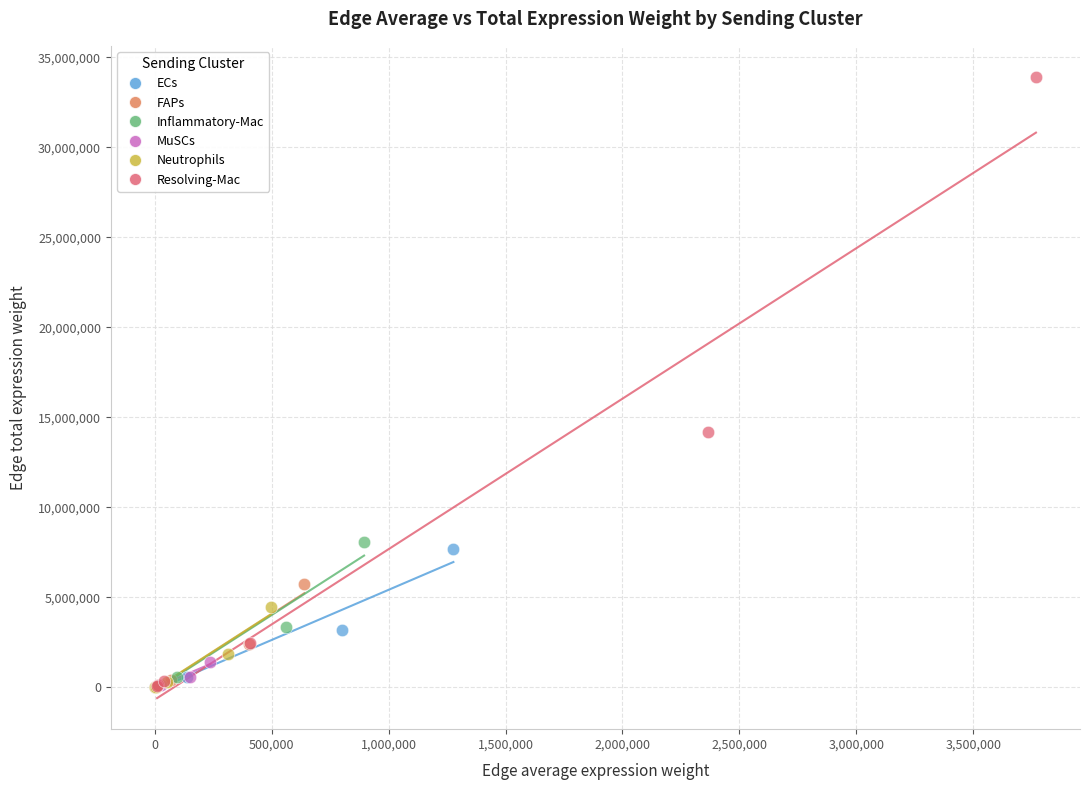

Which series reaches the maximum Y coordinate?

Resolving-Mac